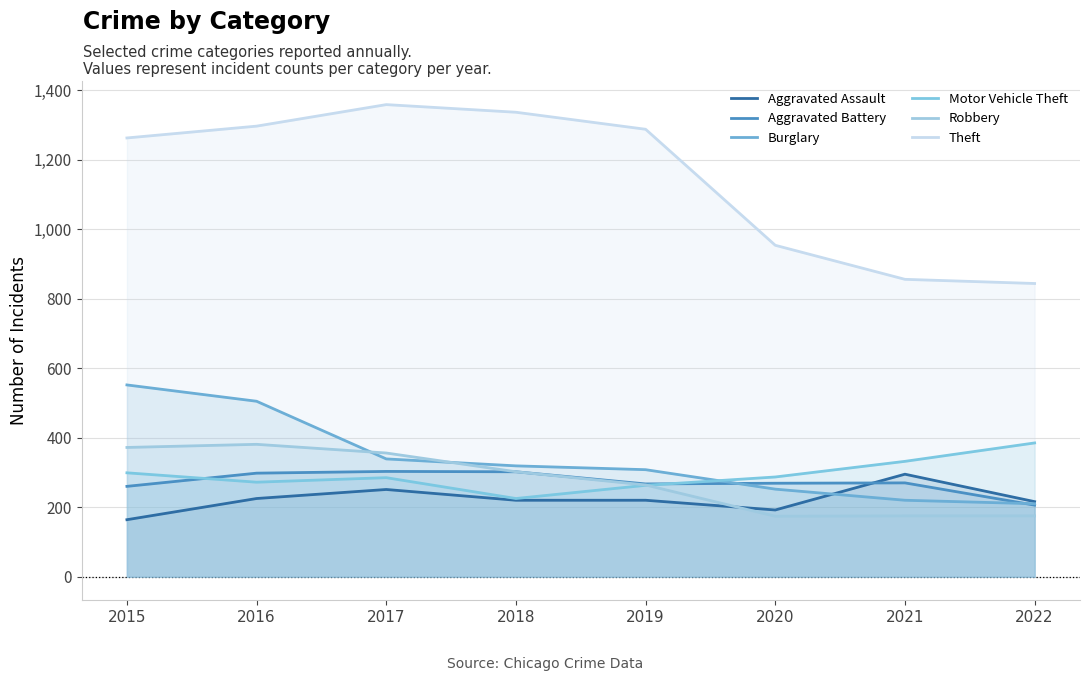

At which label is Aggravated Assault closest to 229?

2016